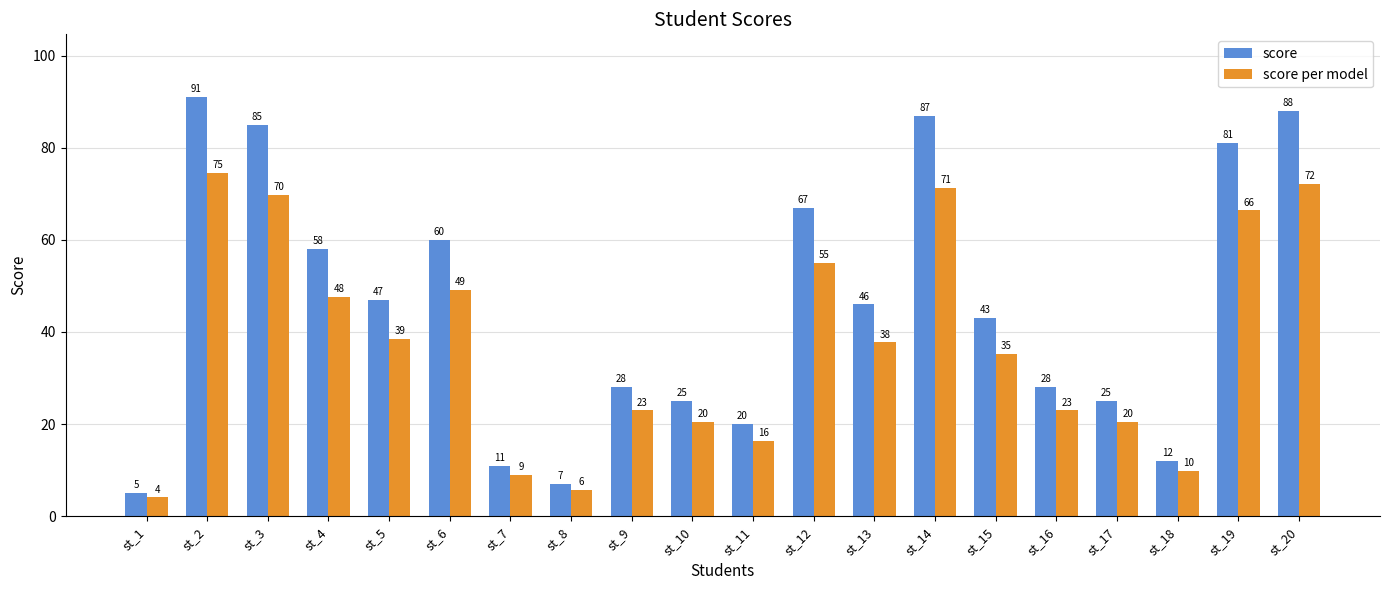

What is the difference between the maximum and minimum values in the score per model series?

70.5